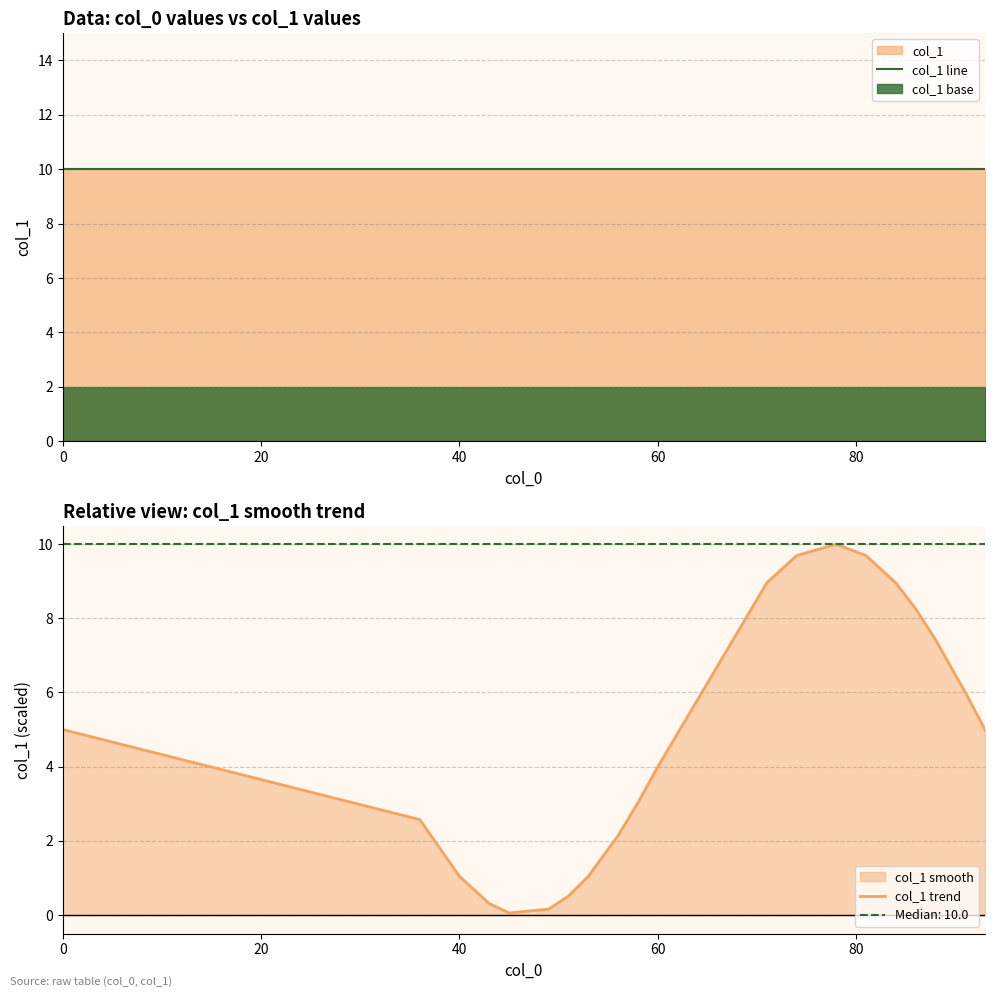

Is the value of col_1 trend at 60 greater than the value of col_1 line at 19?

No